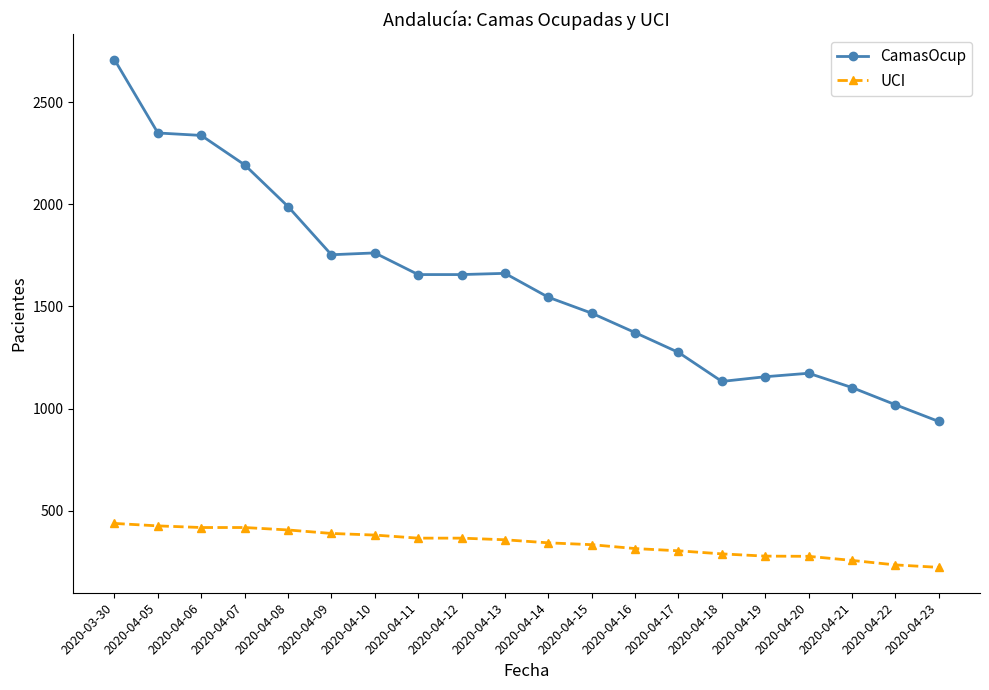

The UCI series shows 223 at 2020-04-23. True or false?

True